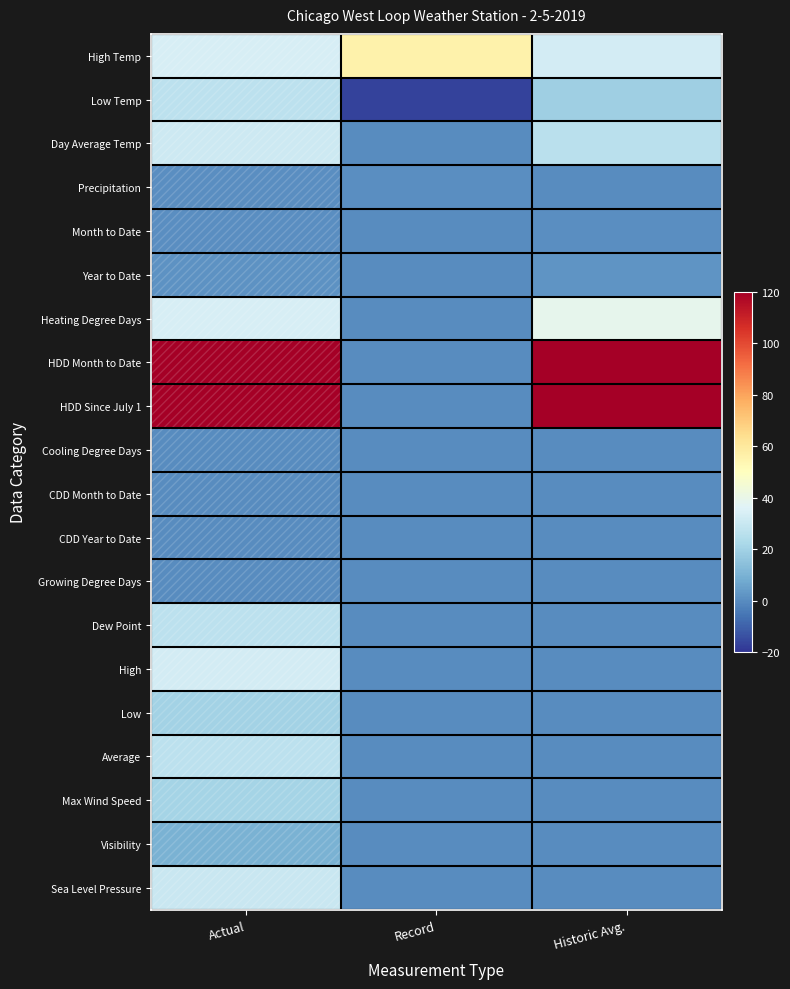

Reading left to right, extract all data points from this chart.

High Temp: Actual=34.0	Record=56.0	Historic Avg.=33.0
Low Temp: Actual=27.0	Record=-17.0	Historic Avg.=19.0
Day Average Temp: Actual=31.0	Record=0.0	Historic Avg.=26.0
Precipitation: Actual=0.3	Record=0.7	Historic Avg.=0.1
Month to Date: Actual=0.3	Record=0.0	Historic Avg.=0.3
Year to Date: Actual=1.4	Record=0.0	Historic Avg.=2.3
Heating Degree Days: Actual=34.0	Record=0.0	Historic Avg.=39.0
HDD Month to Date: Actual=169.0	Record=0.0	Historic Avg.=196.0
HDD Since July 1: Actual=3747.0	Record=0.0	Historic Avg.=3692.0
Cooling Degree Days: Actual=0.0	Record=0.0	Historic Avg.=0.0
CDD Month to Date: Actual=0.0	Record=0.0	Historic Avg.=0.0
CDD Year to Date: Actual=0.0	Record=0.0	Historic Avg.=0.0
Growing Degree Days: Actual=0.0	Record=0.0	Historic Avg.=0.0
Dew Point: Actual=27.0	Record=0.0	Historic Avg.=0.0
High: Actual=33.0	Record=0.0	Historic Avg.=0.0
Low: Actual=20.0	Record=0.0	Historic Avg.=0.0
Average: Actual=27.0	Record=0.0	Historic Avg.=0.0
Max Wind Speed: Actual=21.0	Record=0.0	Historic Avg.=0.0
Visibility: Actual=10.0	Record=0.0	Historic Avg.=0.0
Sea Level Pressure: Actual=30.2	Record=0.0	Historic Avg.=0.0